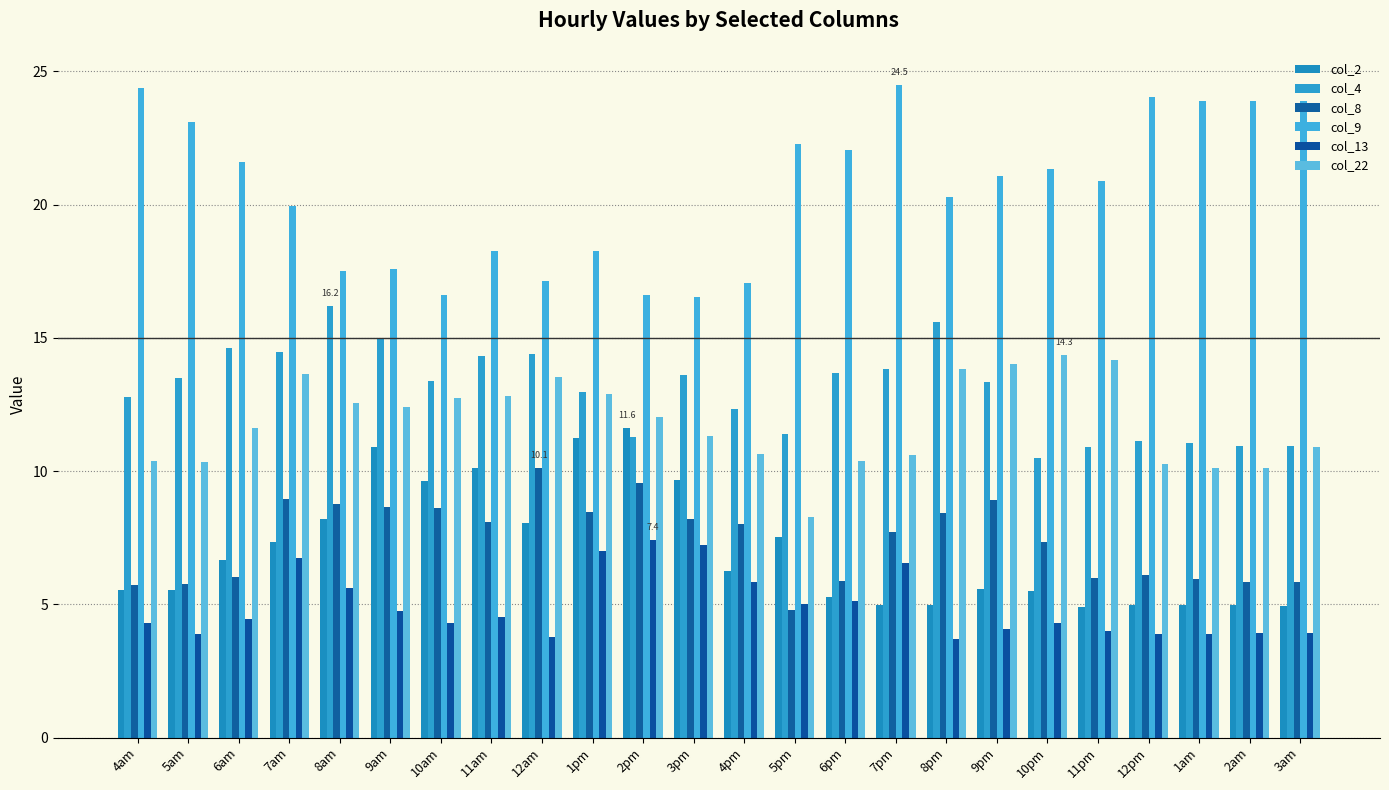

Is the value of col_22 at 9pm greater than the value of col_4 at 5am?

Yes